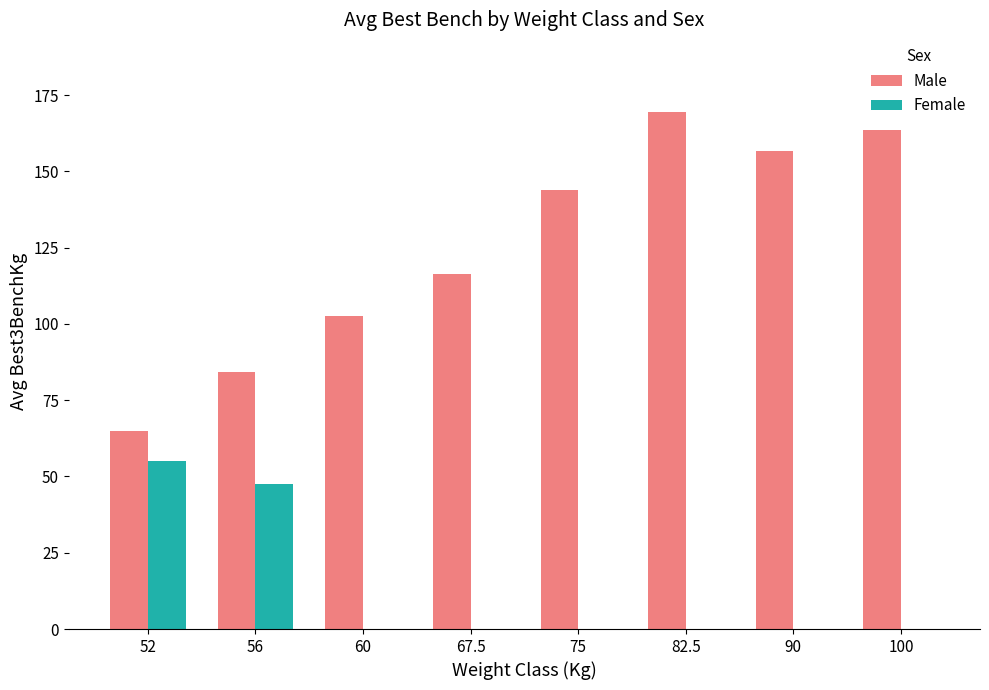

Are the bars grouped side by side (vs. stacked)?

Yes